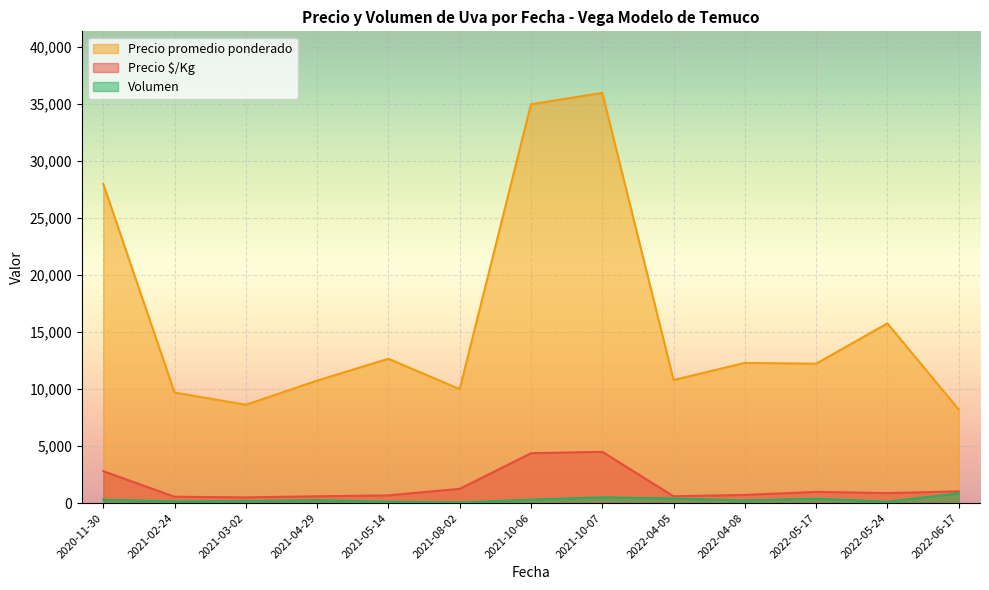

True or false: Precio promedio ponderado and Precio $/Kg intersect in this chart.

False